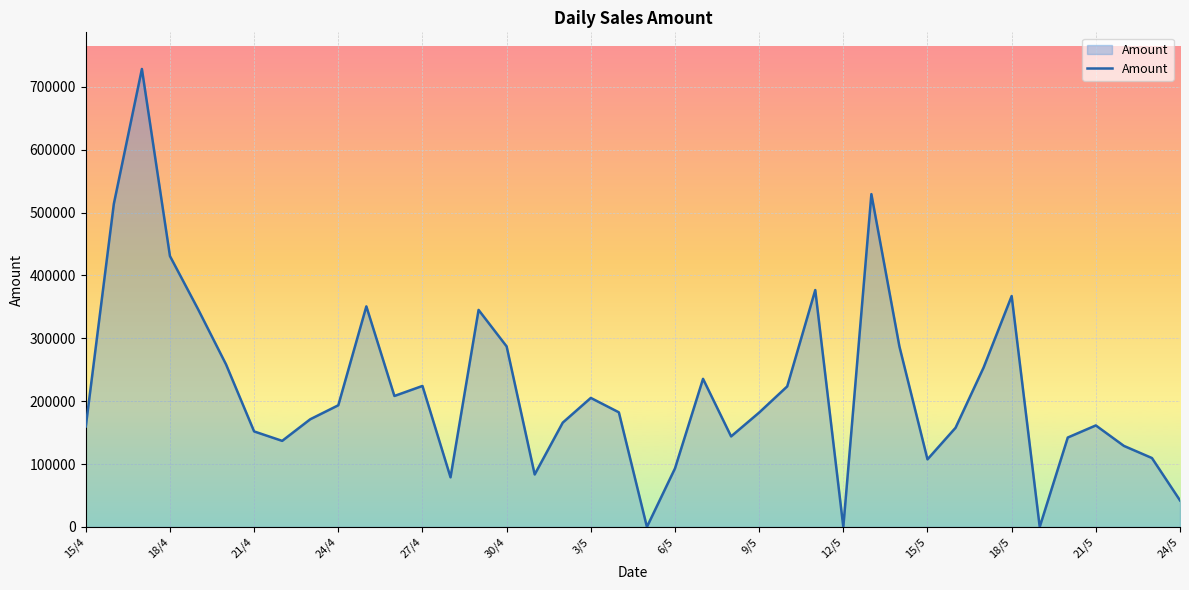

What is the maximum value shown in the chart?

728350